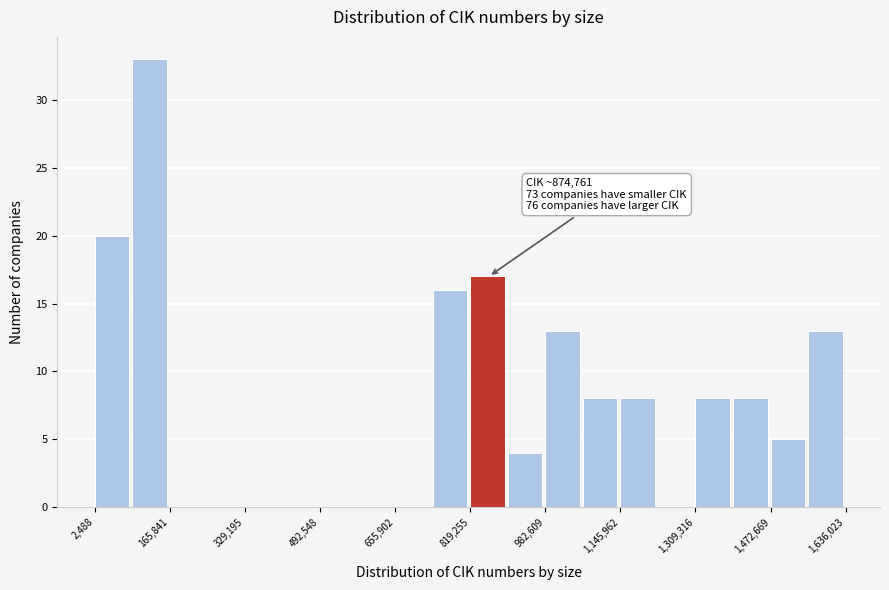

Which range on the x-axis has the tallest bar?

80000 to 160000